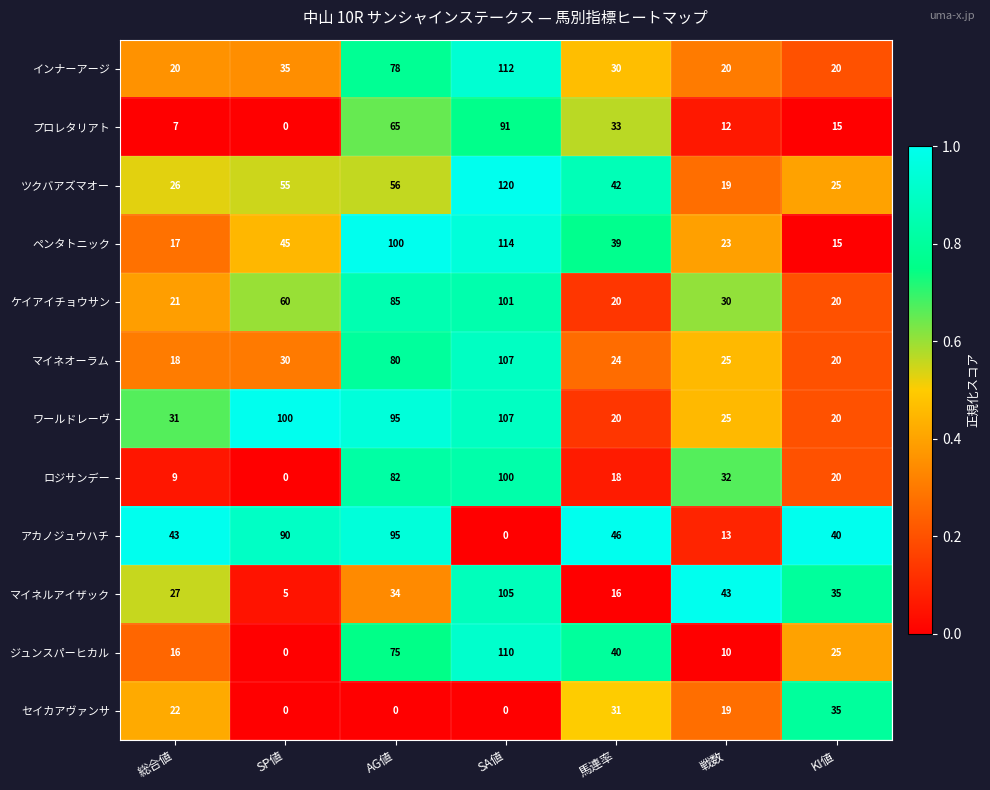

The value of ケイアイチョウサン at KI値 is 13. True or false?

False